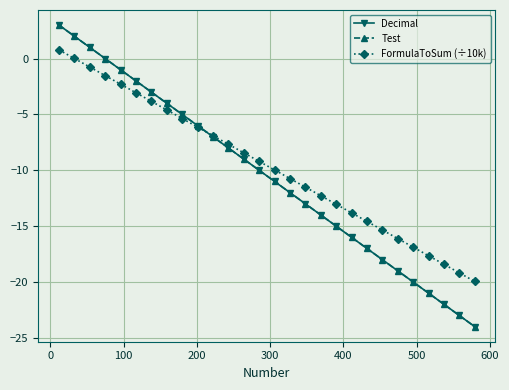

True or false: Decimal and FormulaToSum (÷10k) cross at least once.

True